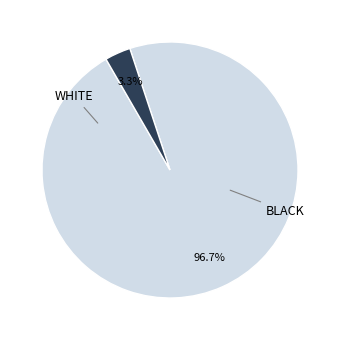

Does any single category account for the majority?

Yes